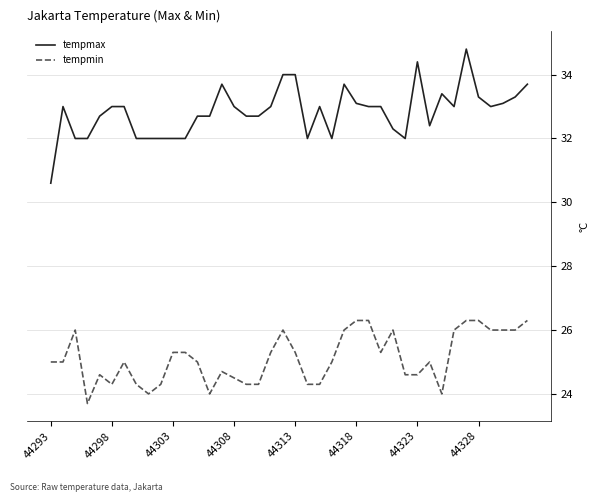

What is the highest value of the tempmax series?

34.8